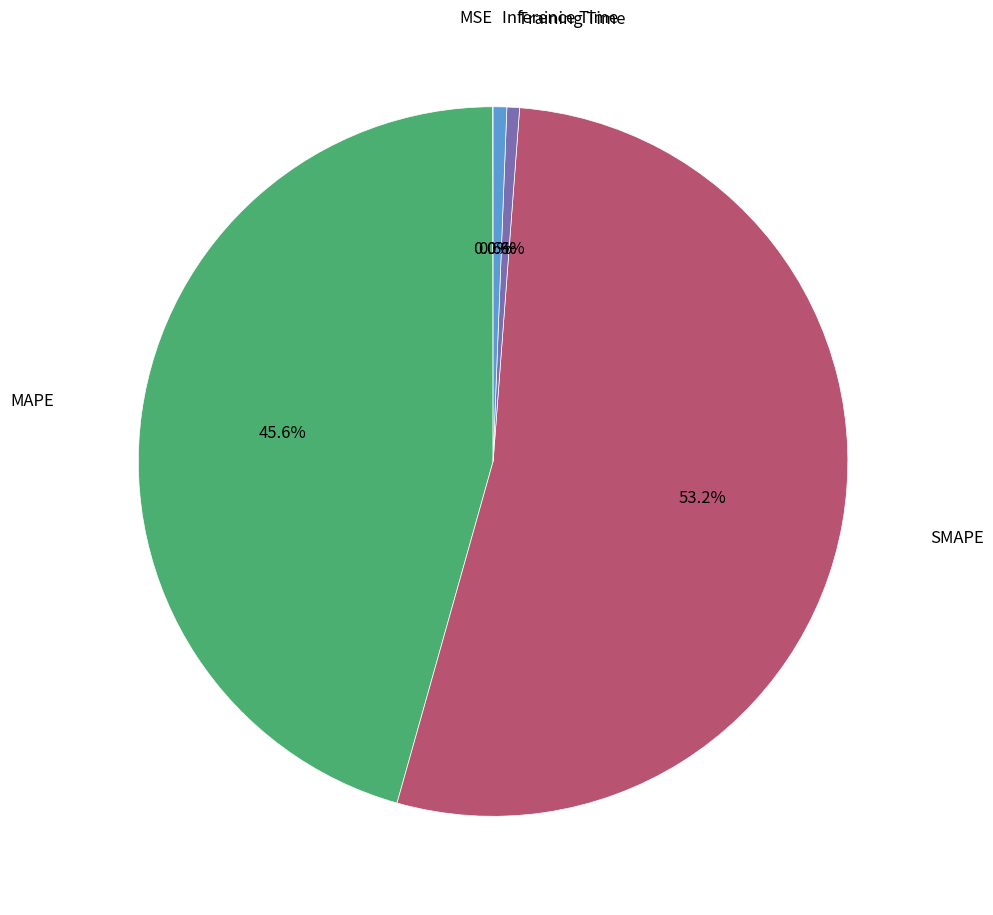

Does any single category account for the majority?

Yes